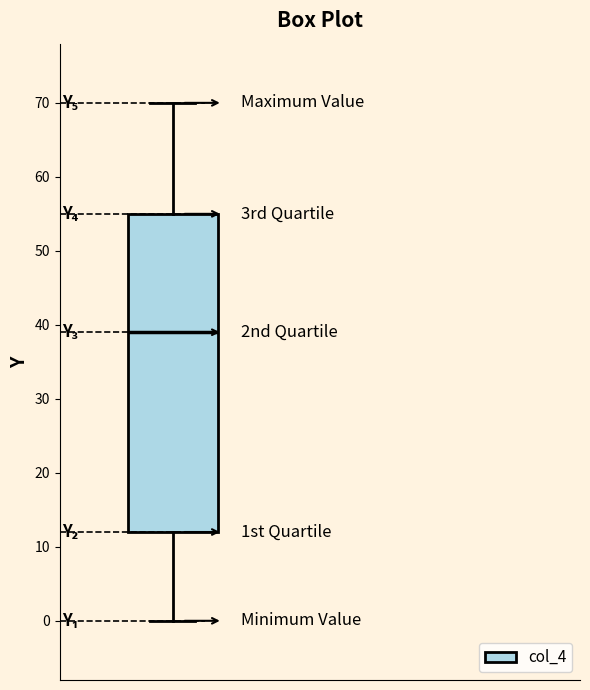

Read this box plot against the y-axis: the position of the median line, the range covered by the box, and the ends of both whiskers. The values are not printed on the chart, so give them approximately, as read against the axis.

median 39, box 12 to 55, whiskers 0 to 70